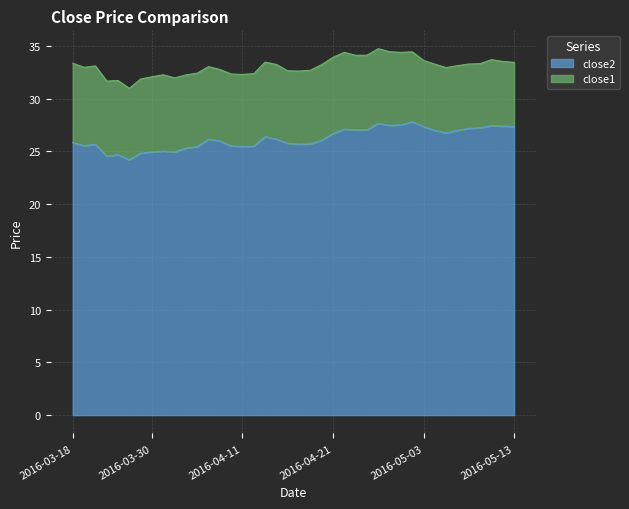

How many data points does each series have?

40